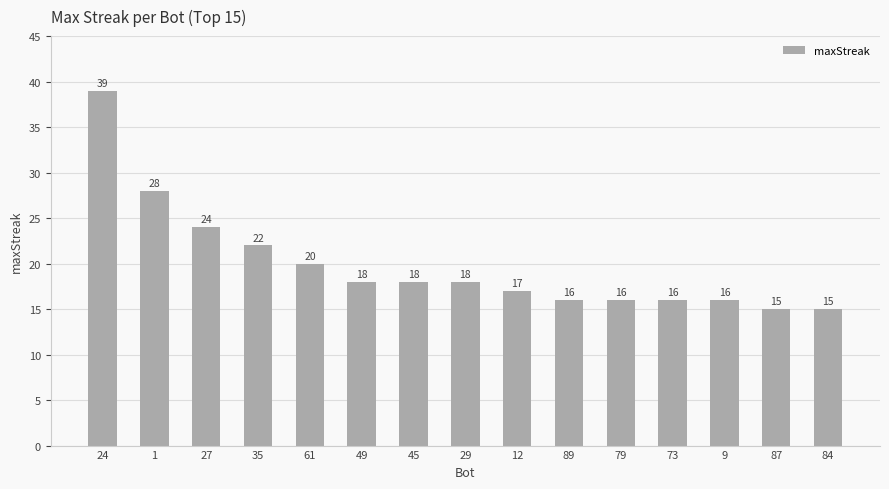

True or false: the data shows 16 at 79.

True